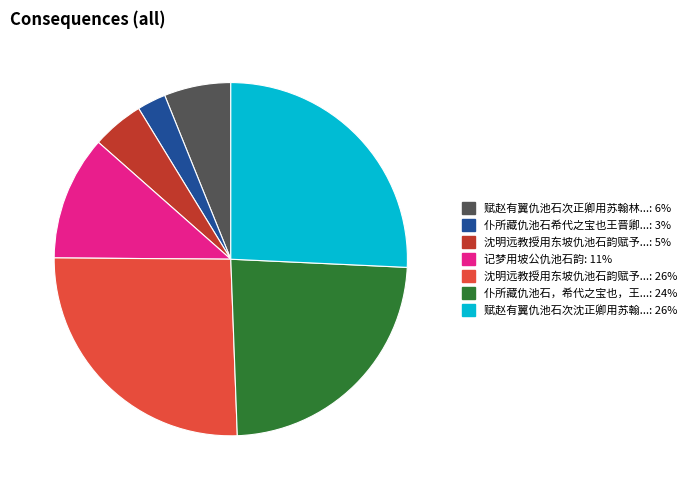

Is there a majority slice in this chart?

No